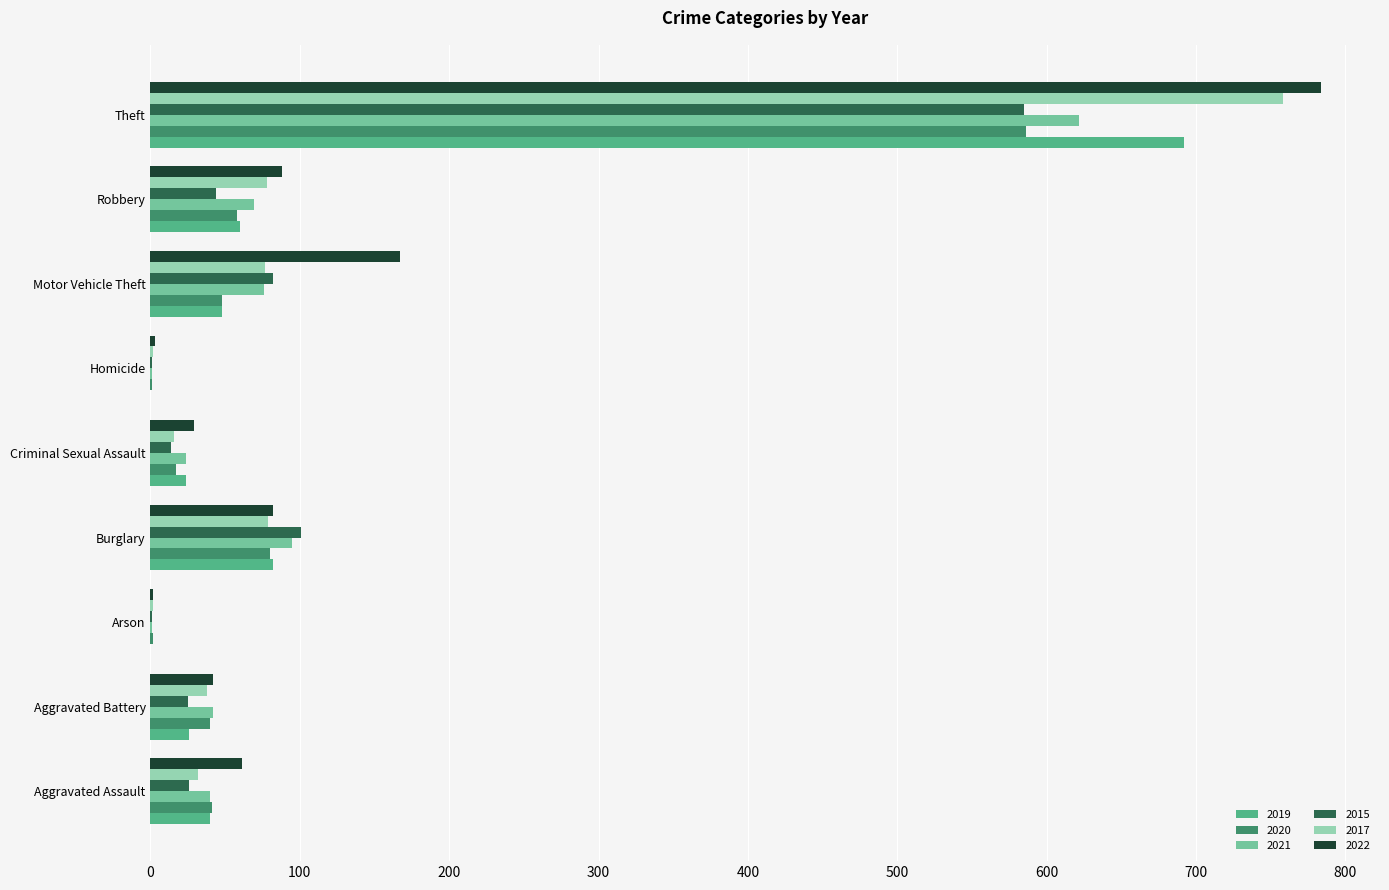

What is the spread (max minus min) of values at Burglary?

22